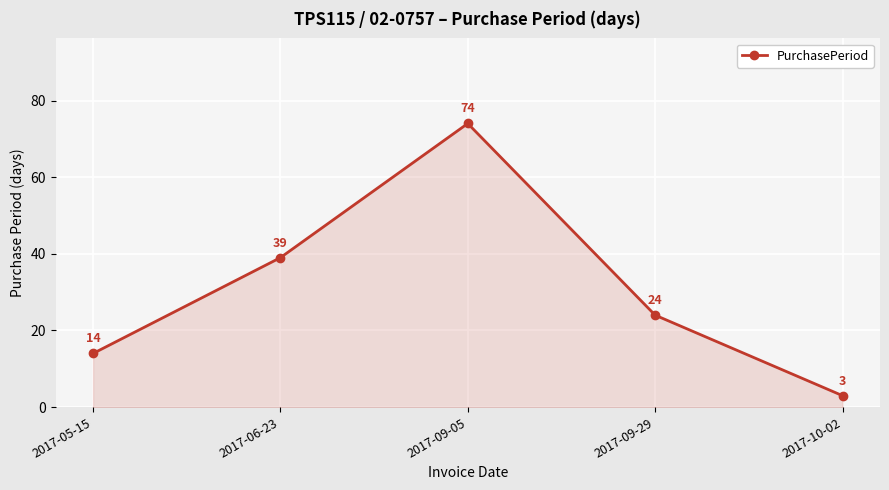

What value does the data have at 2017-05-15, to the nearest 5?

15